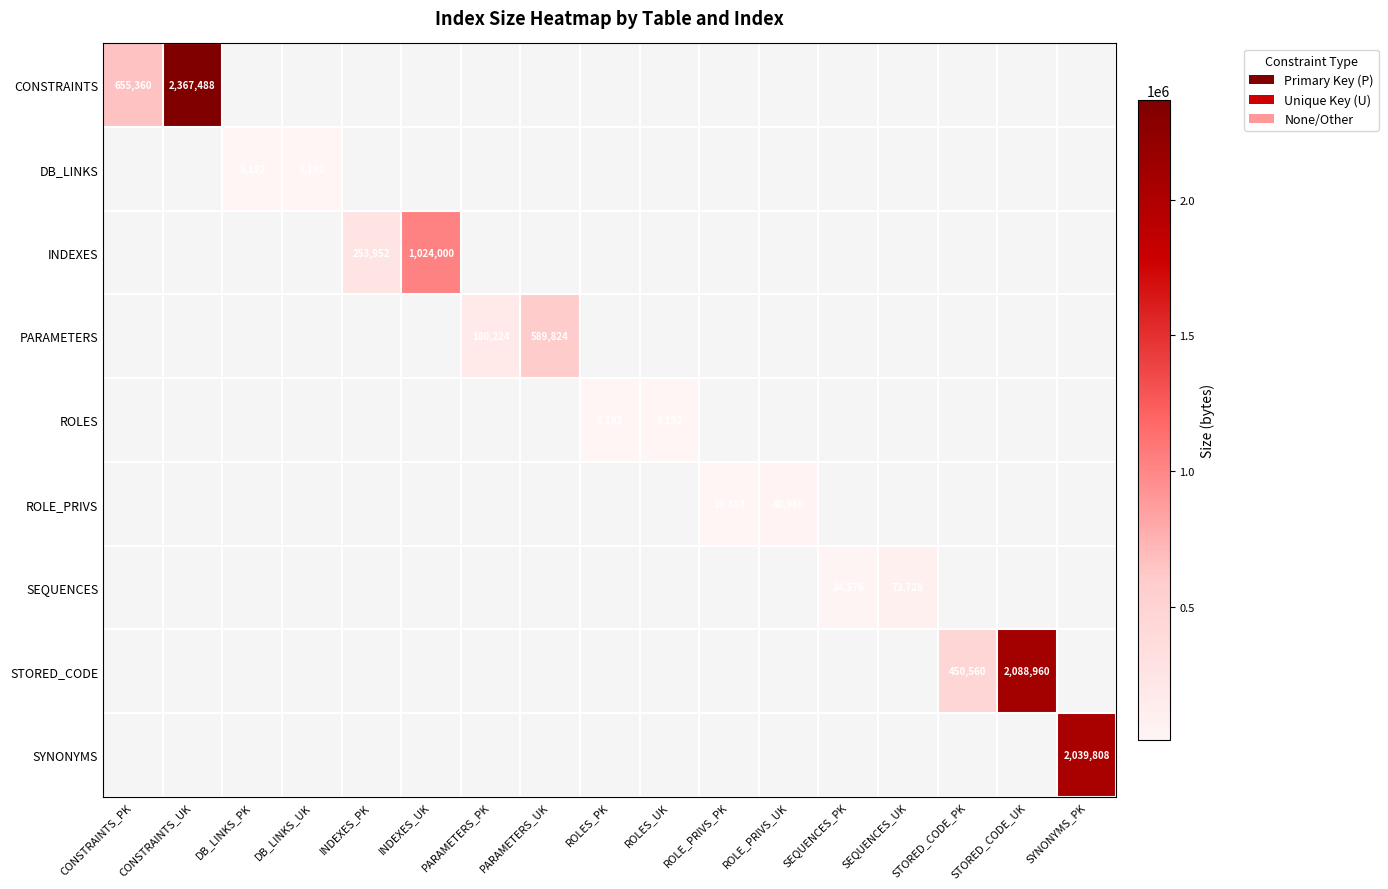

True or false: CONSTRAINTS has a value of 863466.1 at CONSTRAINTS_PK.

False